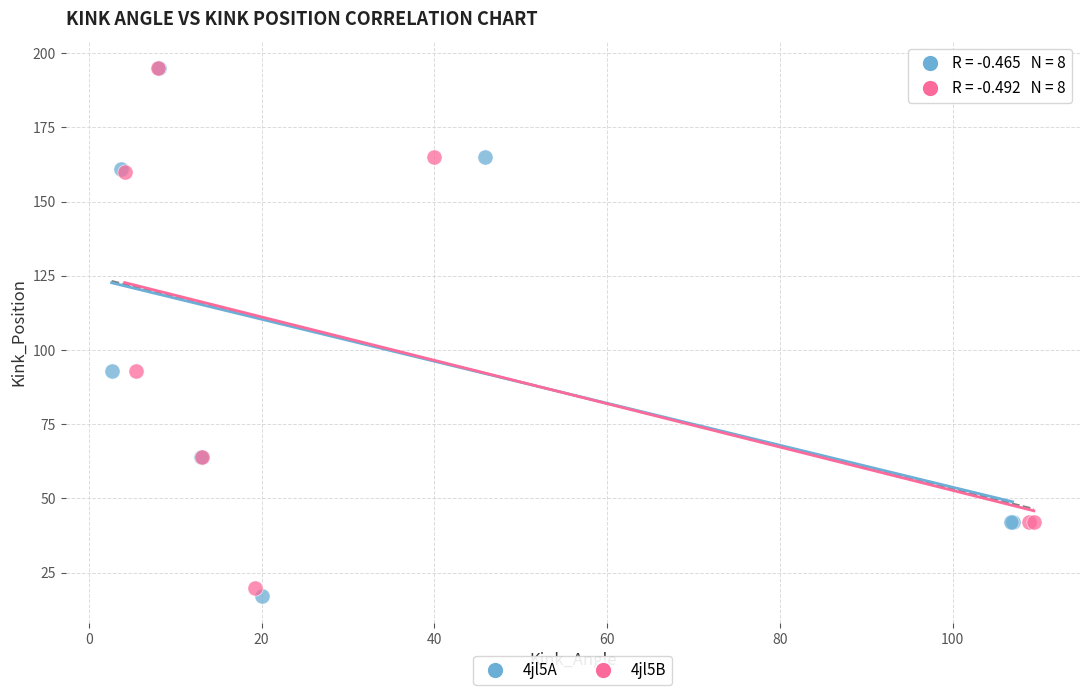

Which series has the largest Y range (max minus min)?

4jl5A